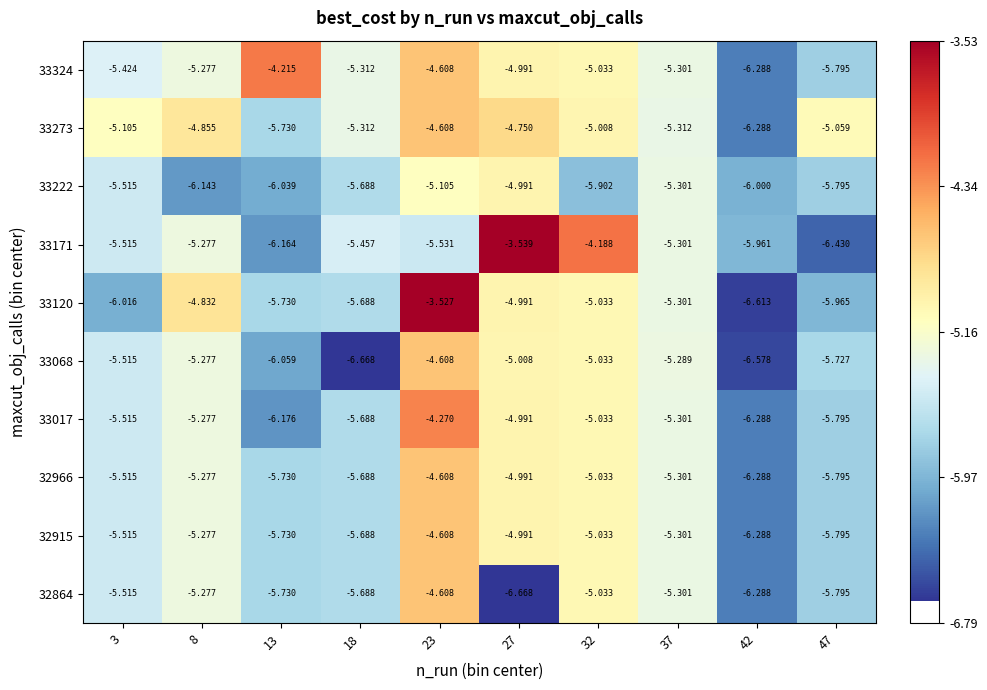

Is the value of 33324 at 32 greater than the value of 33222 at 8?

Yes